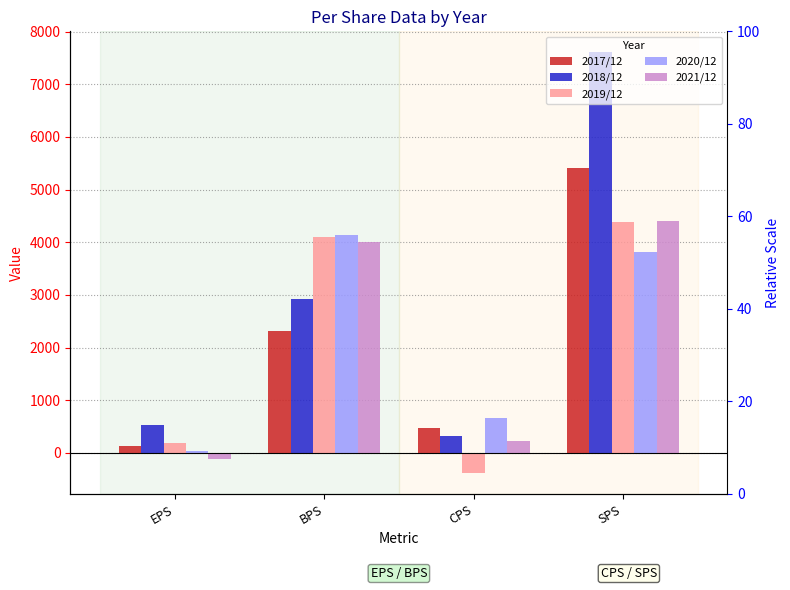

What is the label of the 1st bar from the left?

EPS